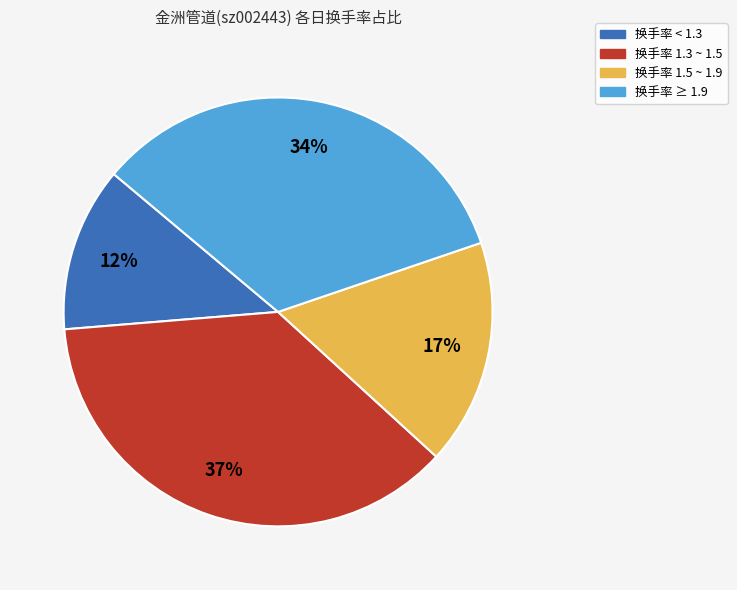

To the nearest percent, what is the difference between the largest and smallest slice percentages?

25%